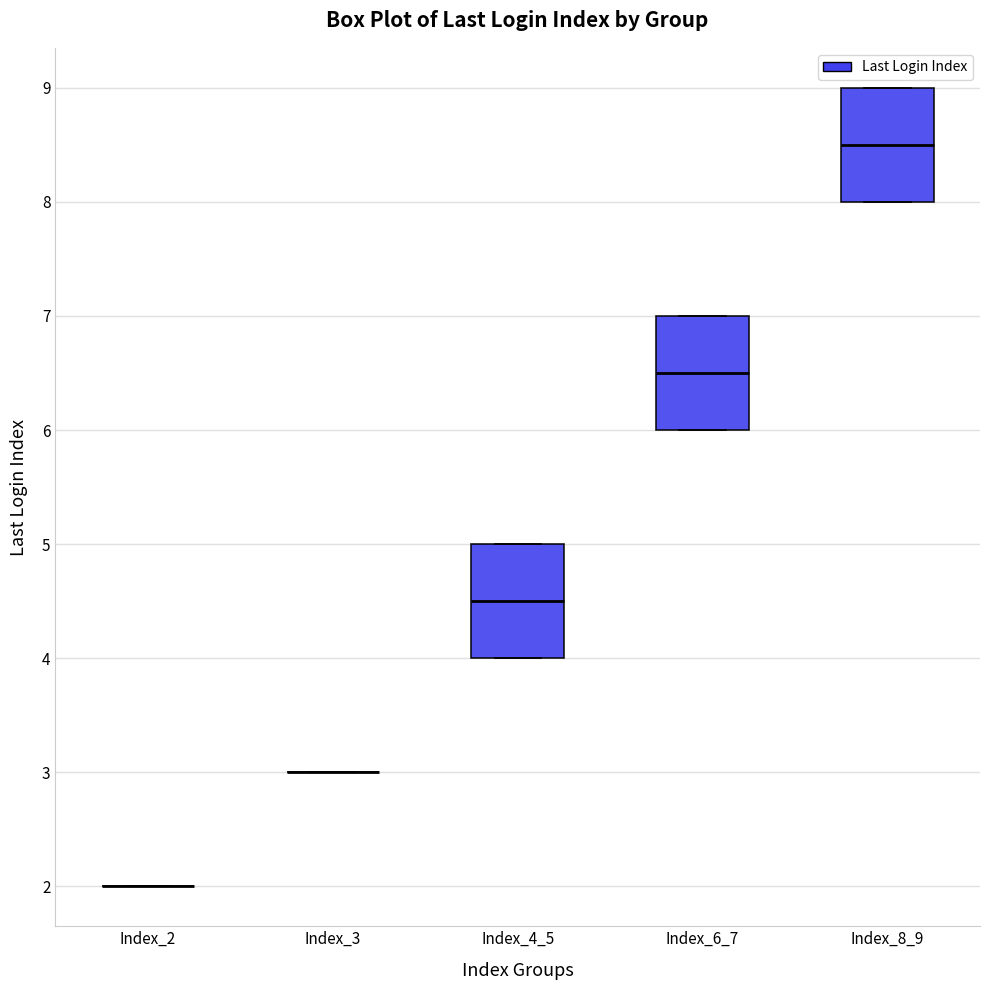

Reading left to right, transcribe this box plot: for each box, give where its median line is, the range the box spans, and where its two whiskers end, as read against the y-axis. The values are not printed on the chart, so give them approximately, as read against the axis.

Index_2: box collapsed to a line at 2.0, whiskers 2.0 to 2.0
Index_3: box collapsed to a line at 3.0, whiskers 3.0 to 3.0
Index_4_5: median 4.5, box 4.0 to 5.0, whiskers 4.0 to 5.0
Index_6_7: median 6.5, box 6.0 to 7.0, whiskers 6.0 to 7.0
Index_8_9: median 8.5, box 8.0 to 9.0, whiskers 8.0 to 9.0